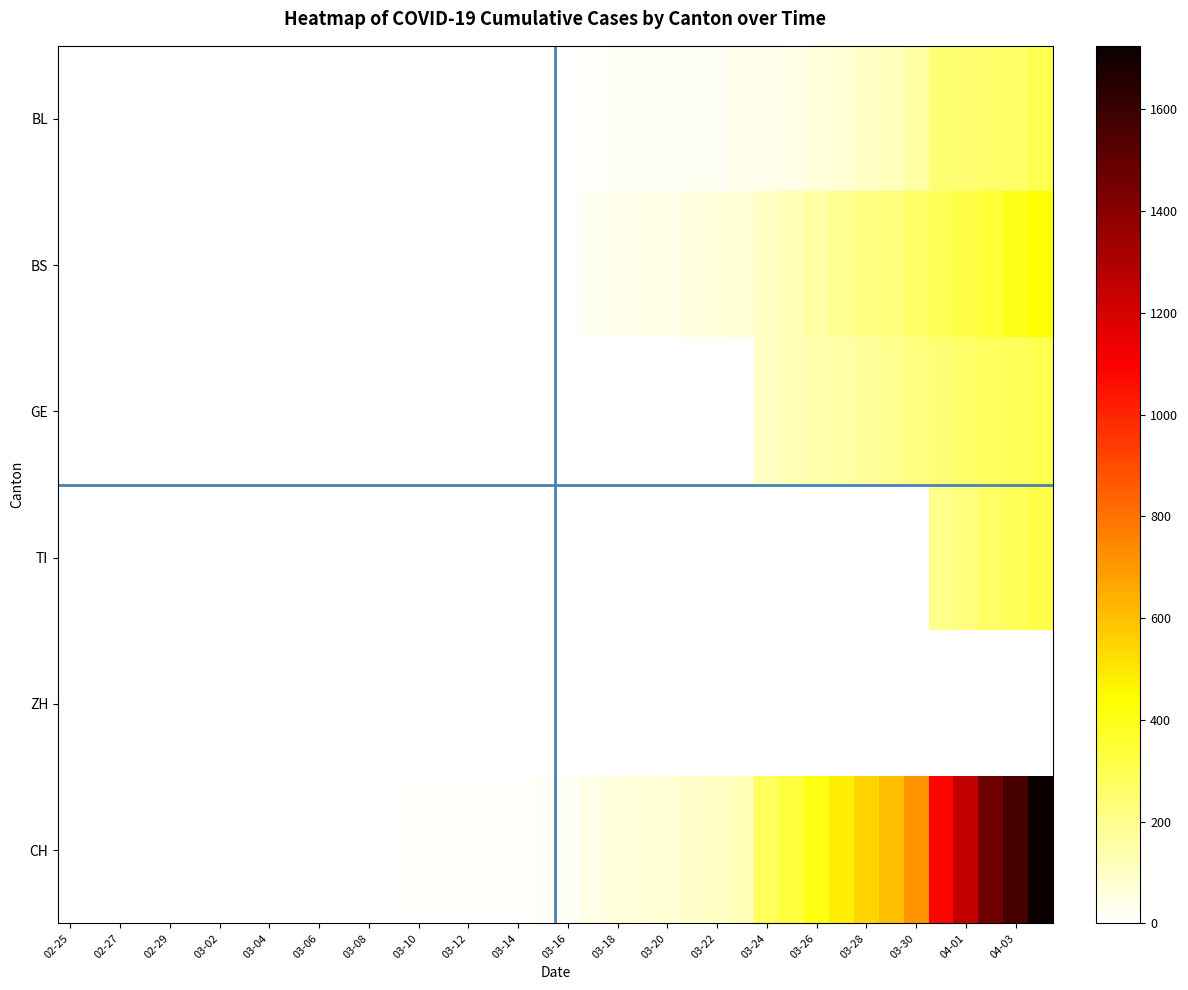

Which series has the largest total across all categories?

CH